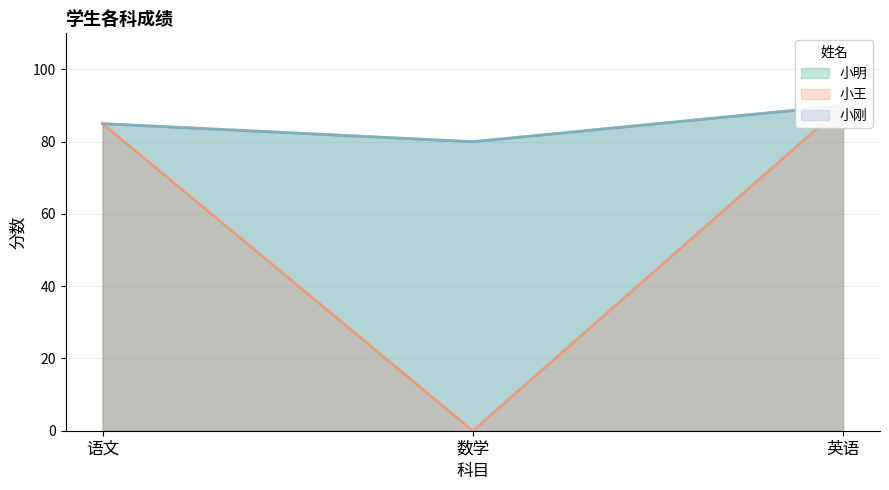

How many lines are shown in the chart?

3